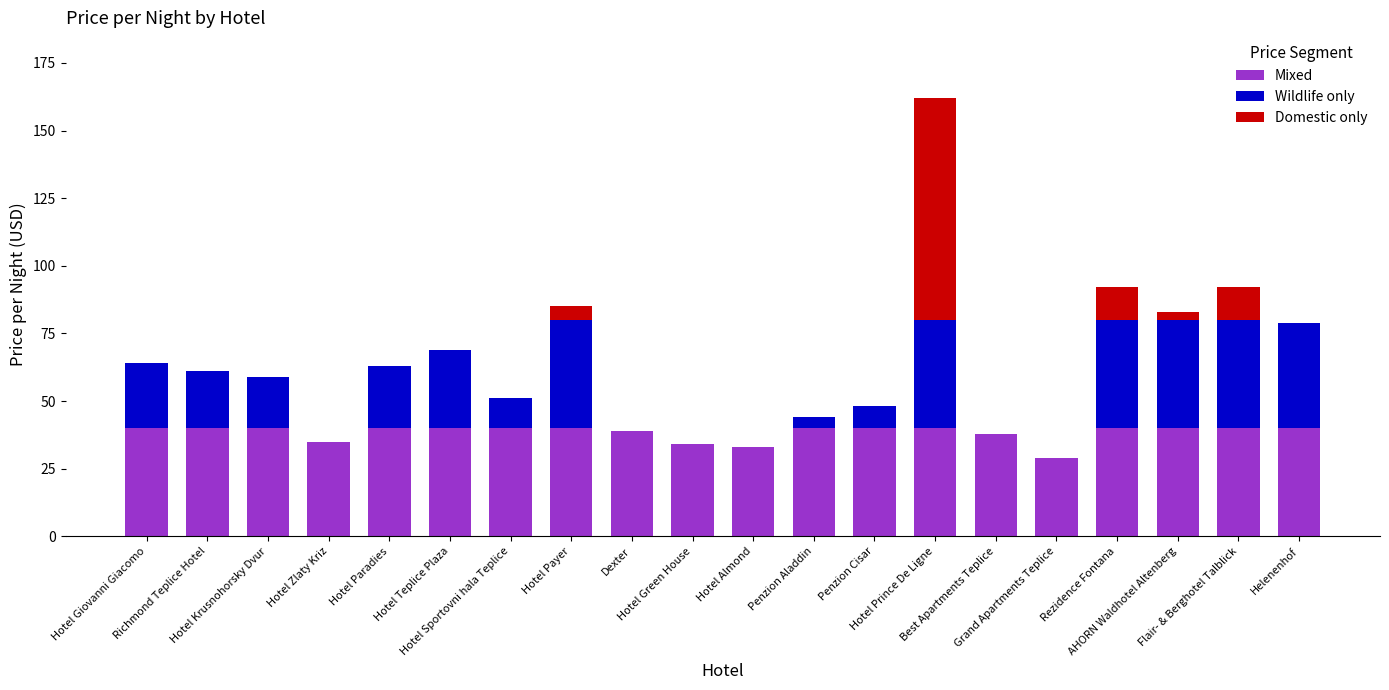

What is the sum of all Mixed values?

768